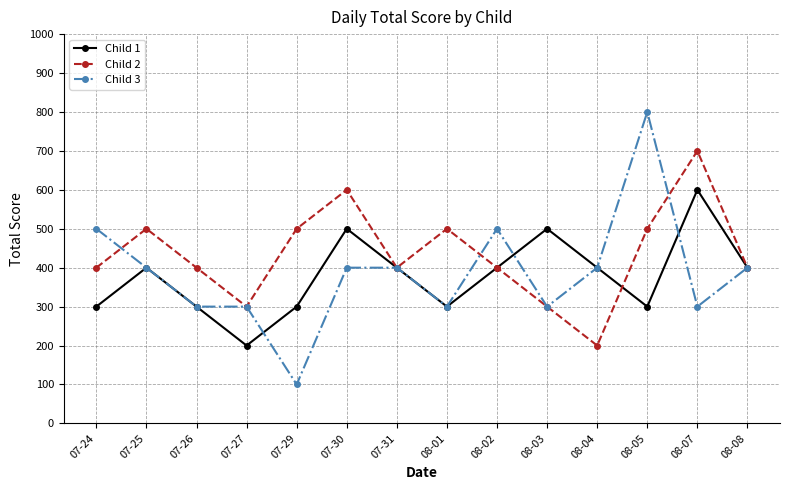

True or false: Child 2 and Child 1 intersect in this chart.

True